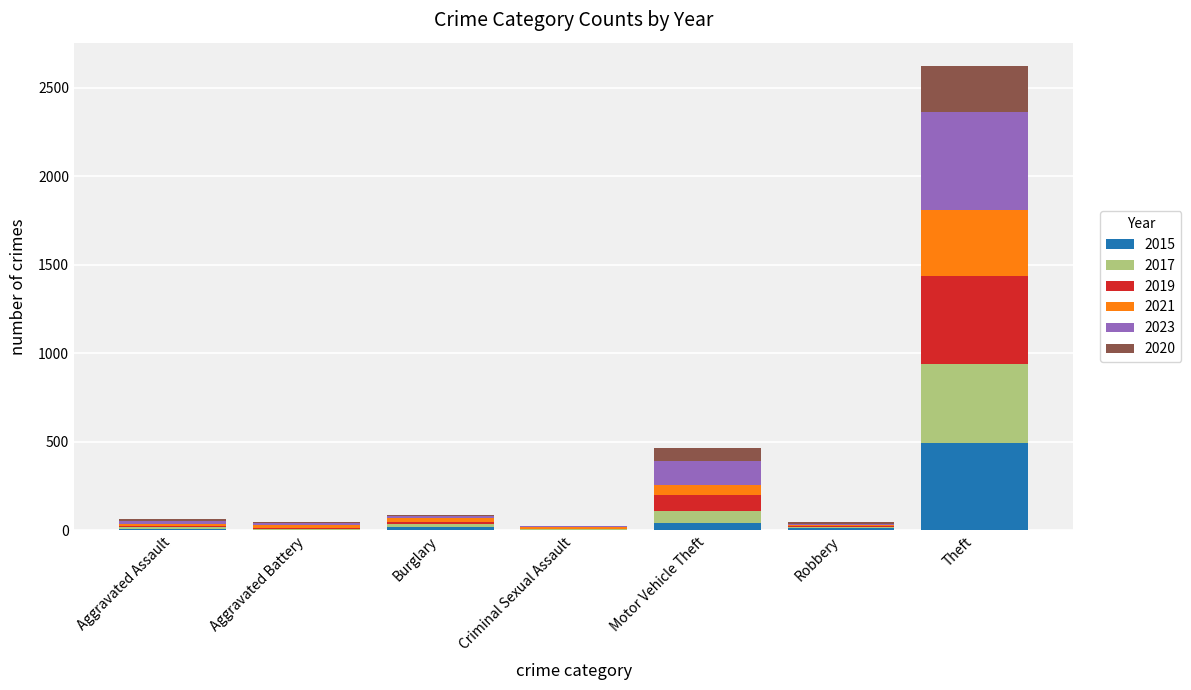

What is the highest value of the 2015 series?

491